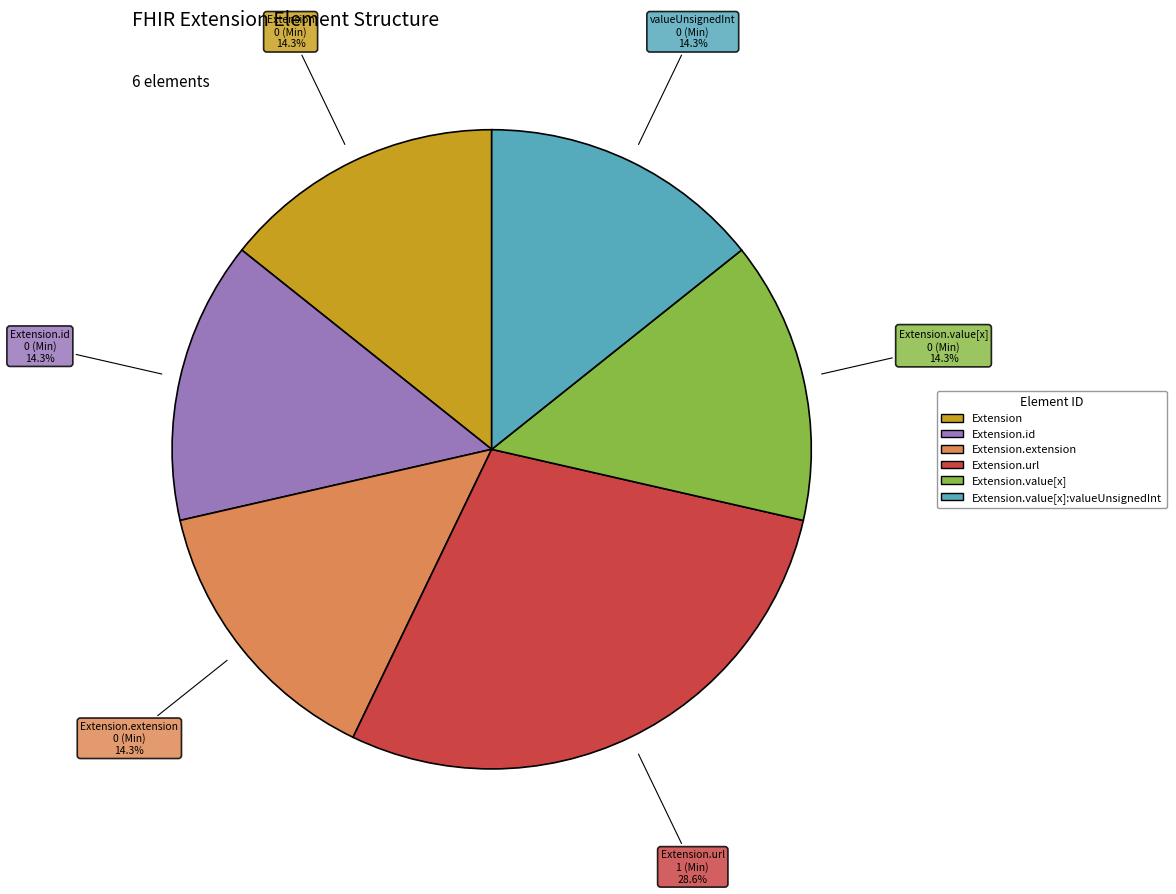

Does any single category account for the majority?

No